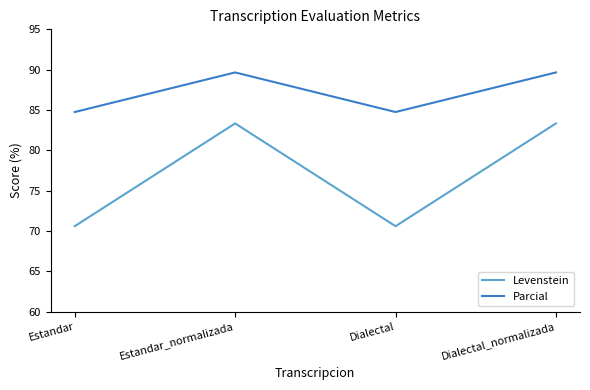

What position from the right is Estandar_normalizada?

3